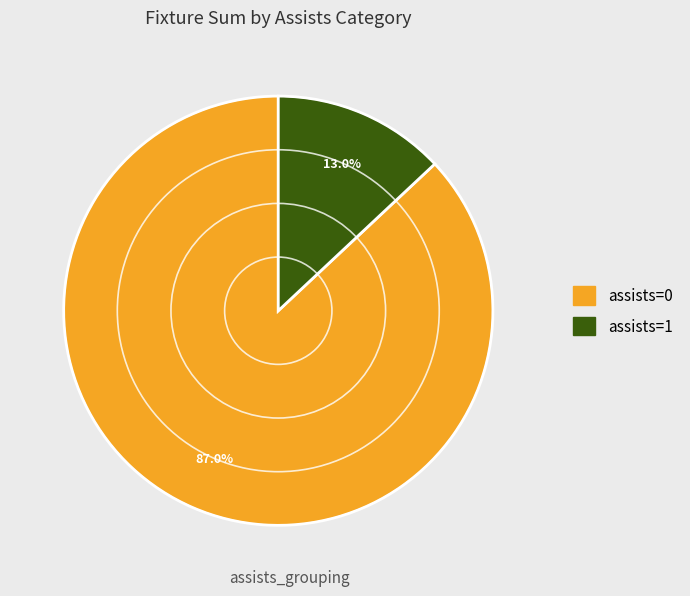

Does any single category account for the majority?

Yes